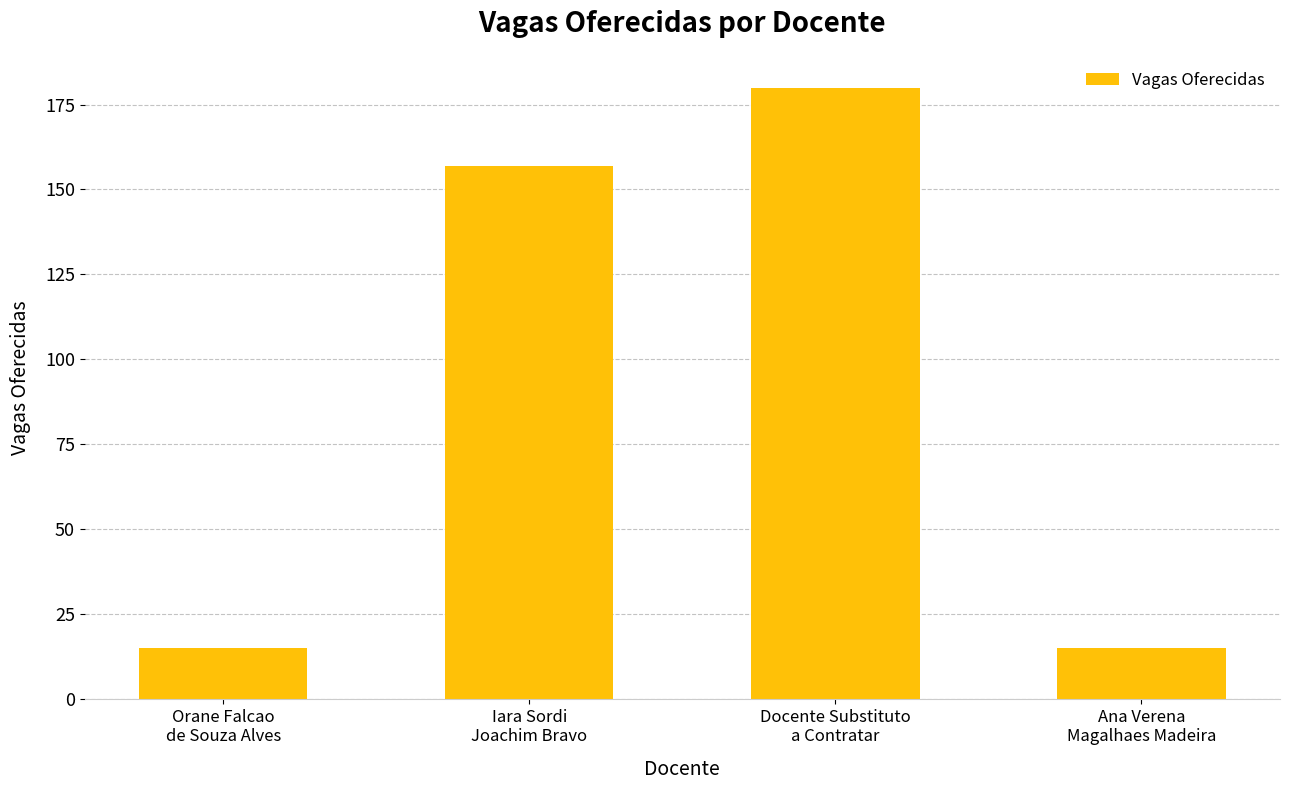

What is the smallest value displayed?

15